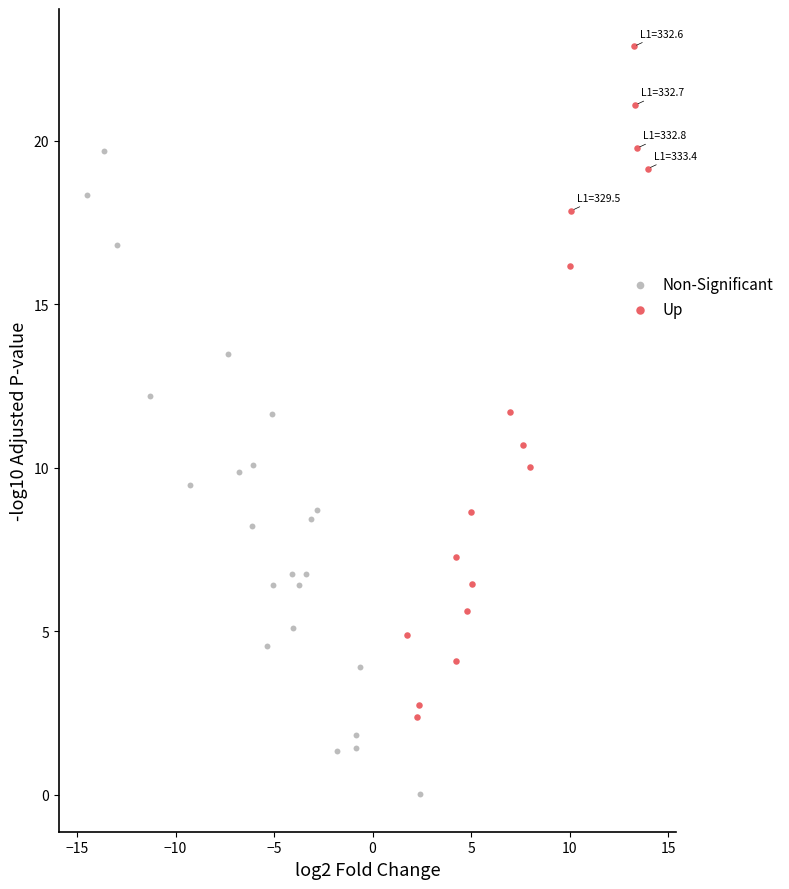

Which series reaches the maximum Y coordinate?

Up